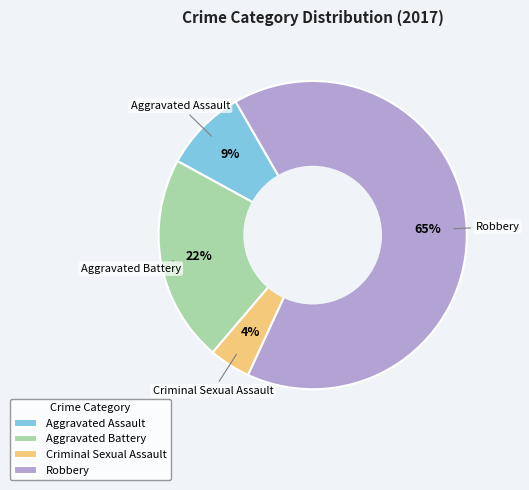

What is the largest slice in the pie chart?

Robbery